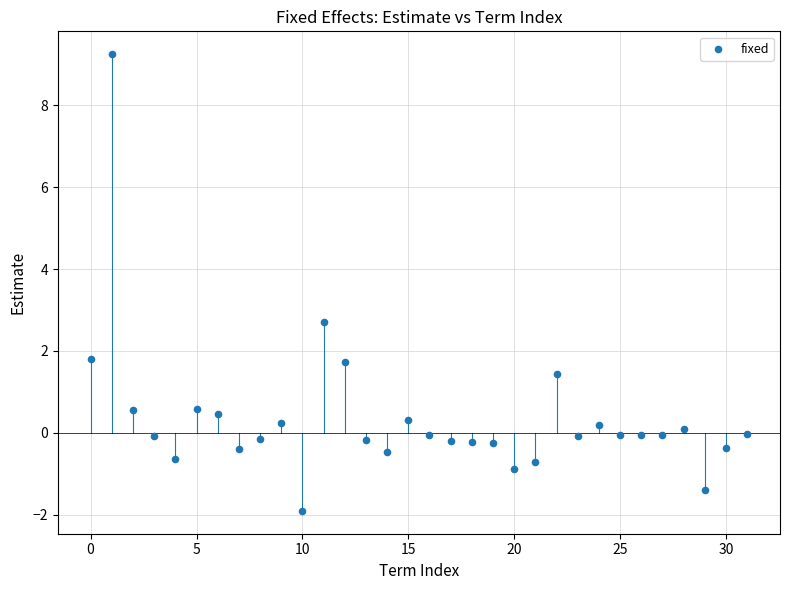

What Y value in the scatter plot is closest to 3?

2.7